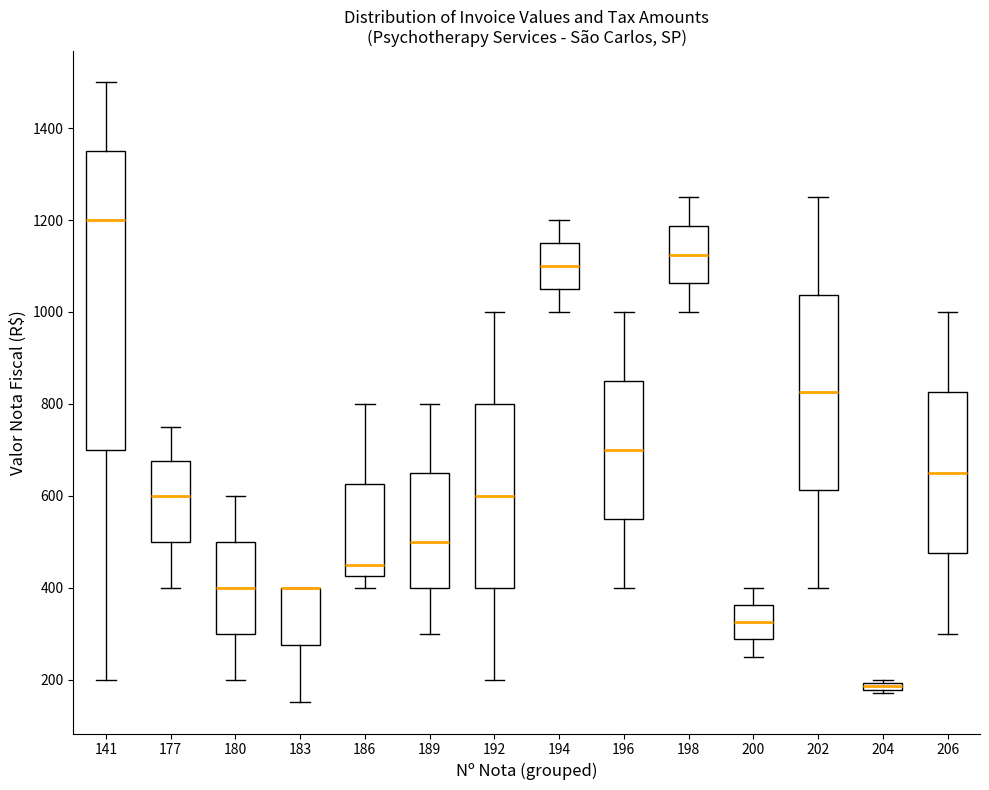

Where is the lower edge of the box at x = 200 on the y-axis? The values are not printed on the chart, so give them approximately, as read against the axis.

280